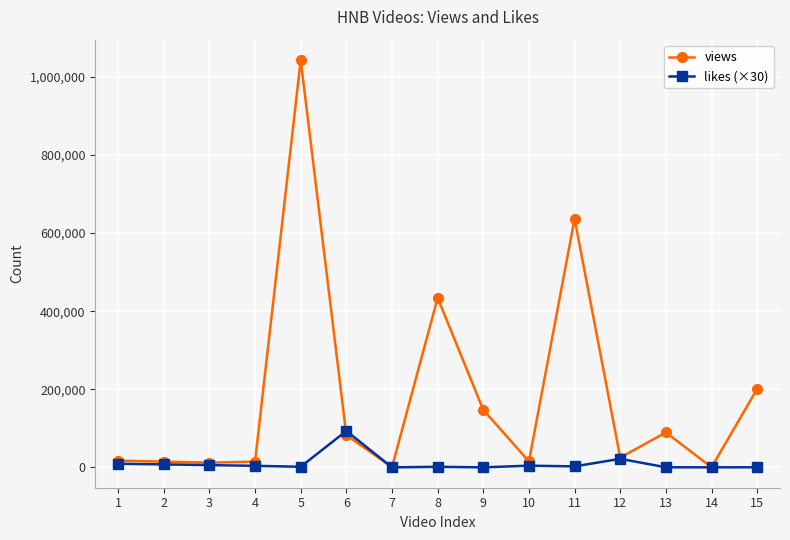

What are all the series names shown in the legend?

views, likes (×30)